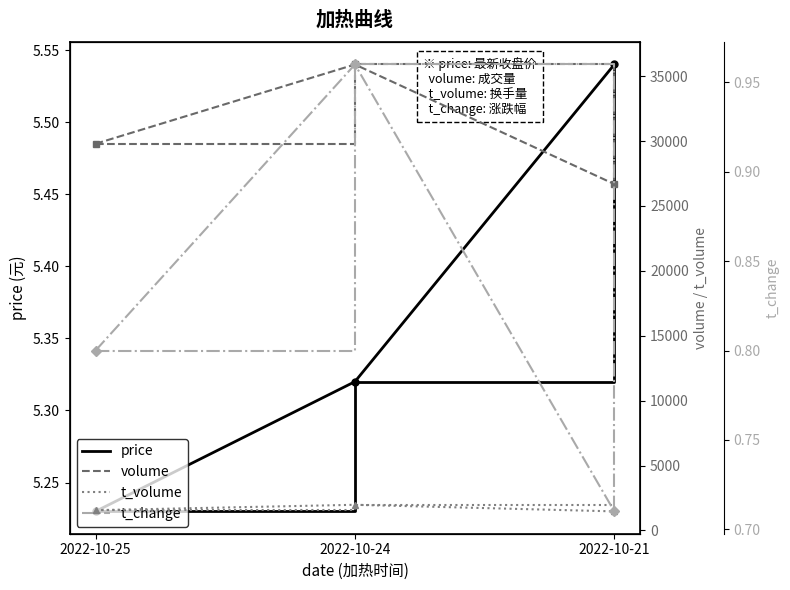

What are all the series names shown in the legend?

price, volume, t_volume, t_change